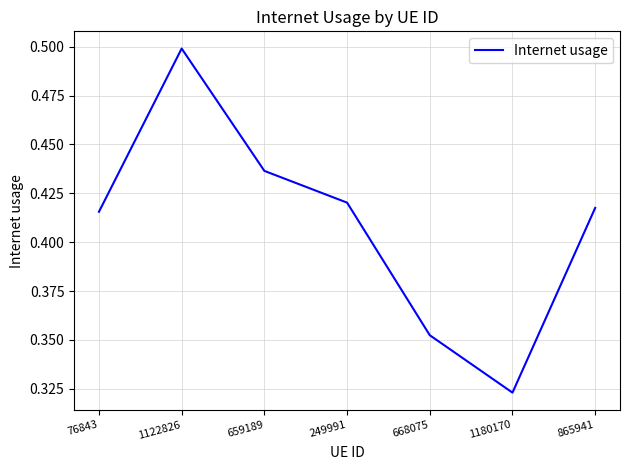

Where is the data nearest to the value 0?

1180170